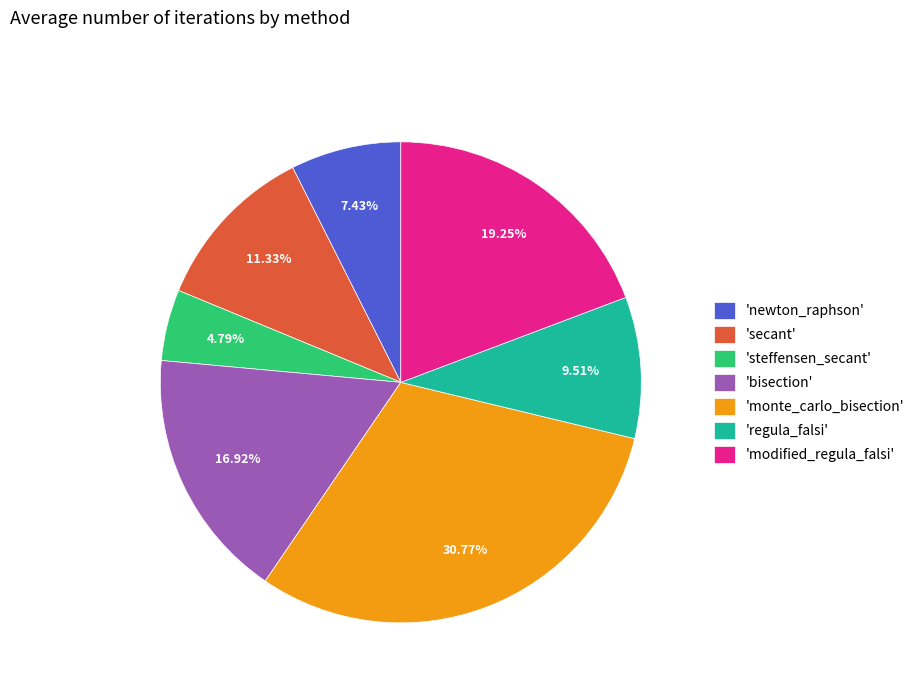

Between 'regula_falsi' and 'monte_carlo_bisection', which is larger?

'monte_carlo_bisection'